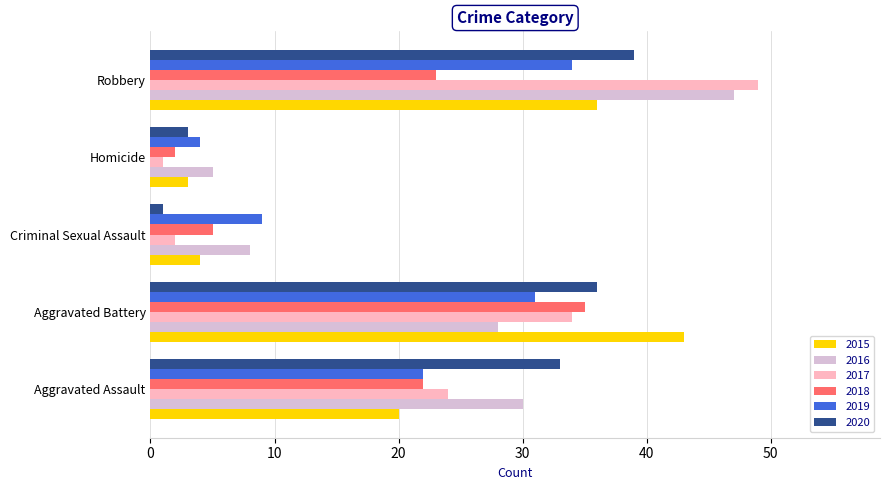

Rank the series at Criminal Sexual Assault from highest to lowest value.

2019, 2016, 2018, 2015, 2017, 2020